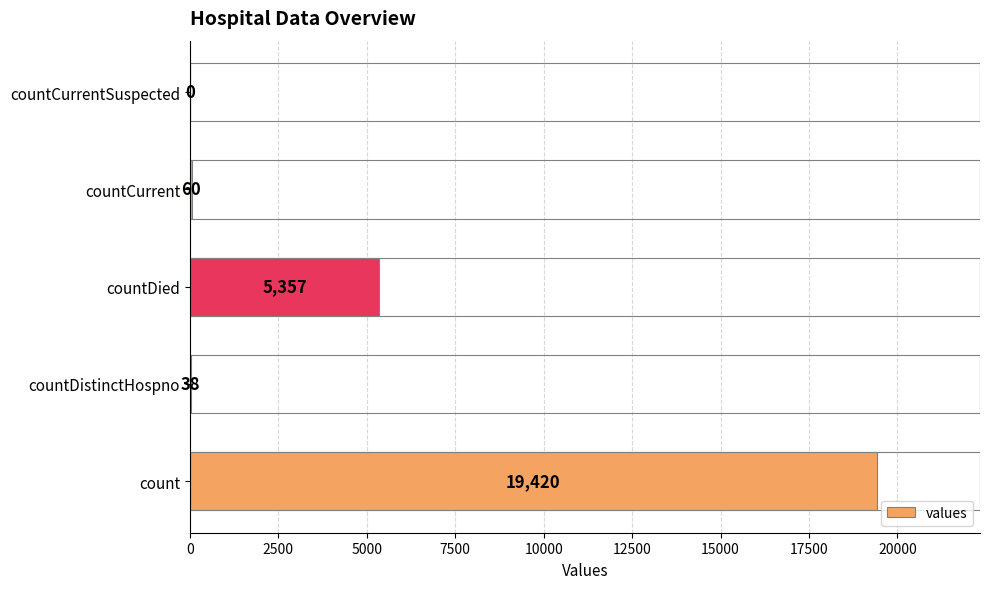

How many data points does each series have?

5